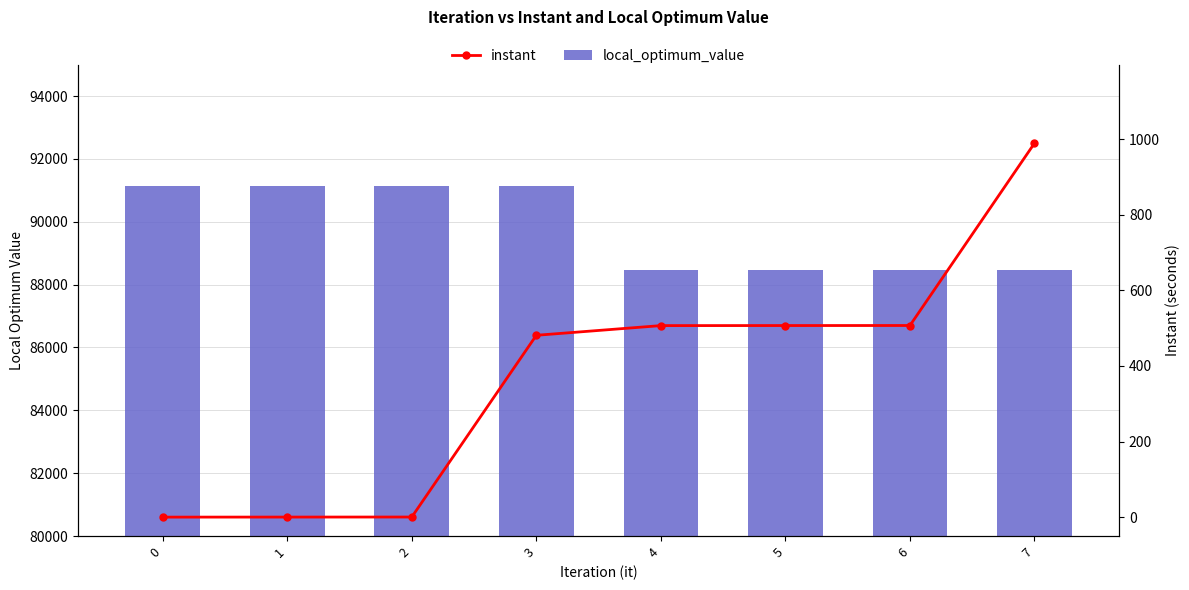

True or false: instant has a value of 498.9 at 0.

False